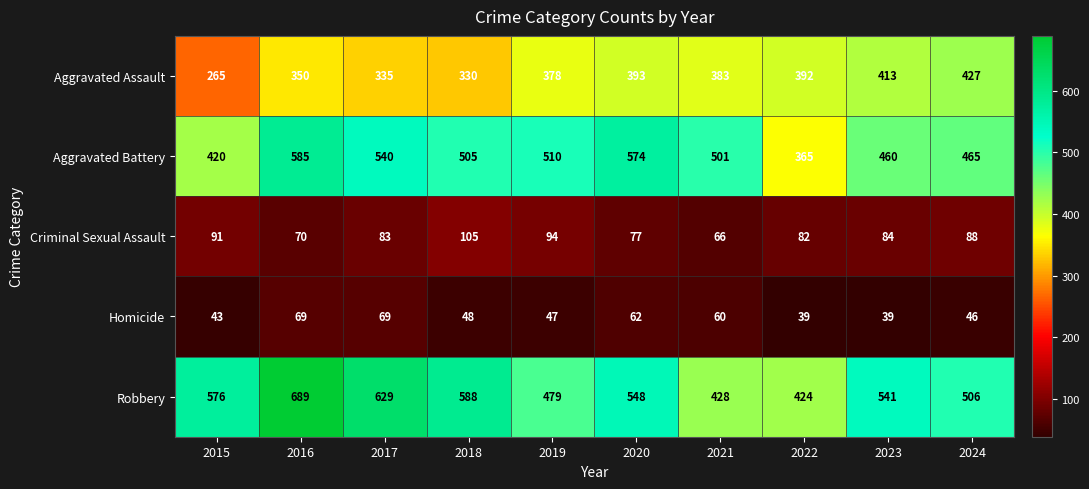

Which series has the largest range (max minus min)?

Robbery